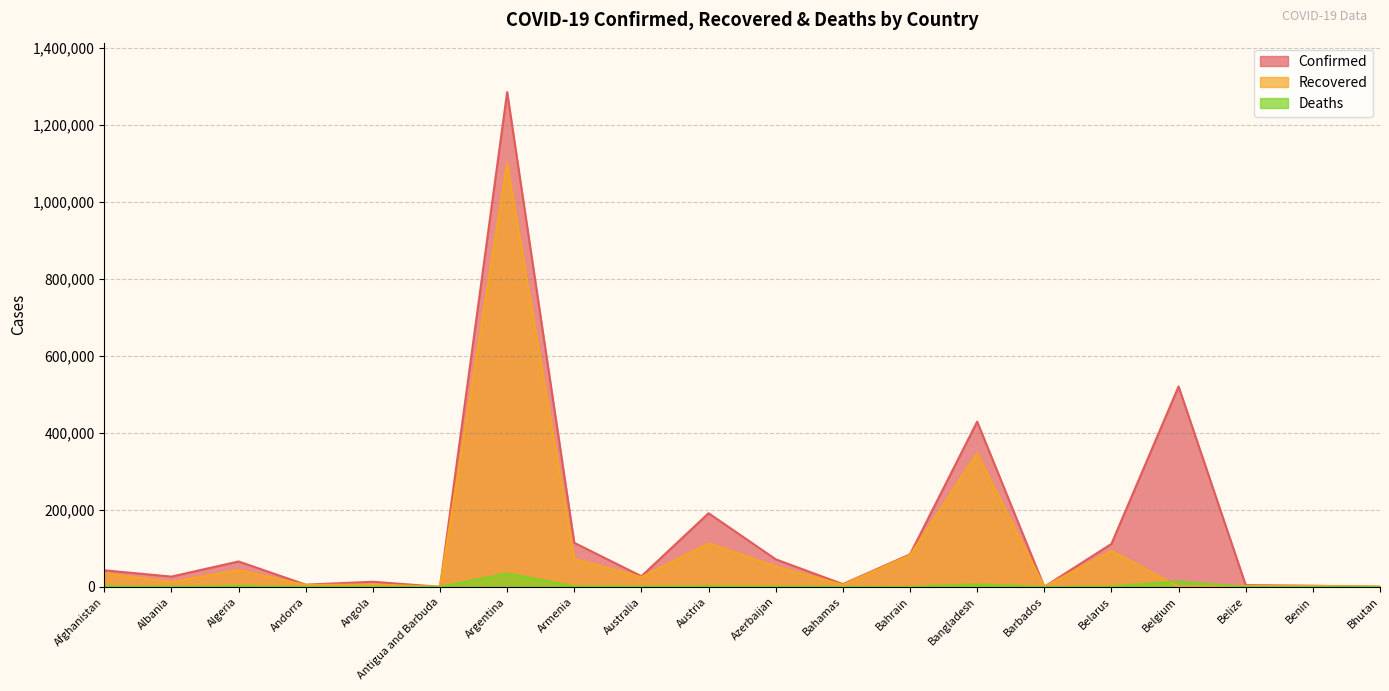

At which category does Deaths reach its first local valley?

Albania